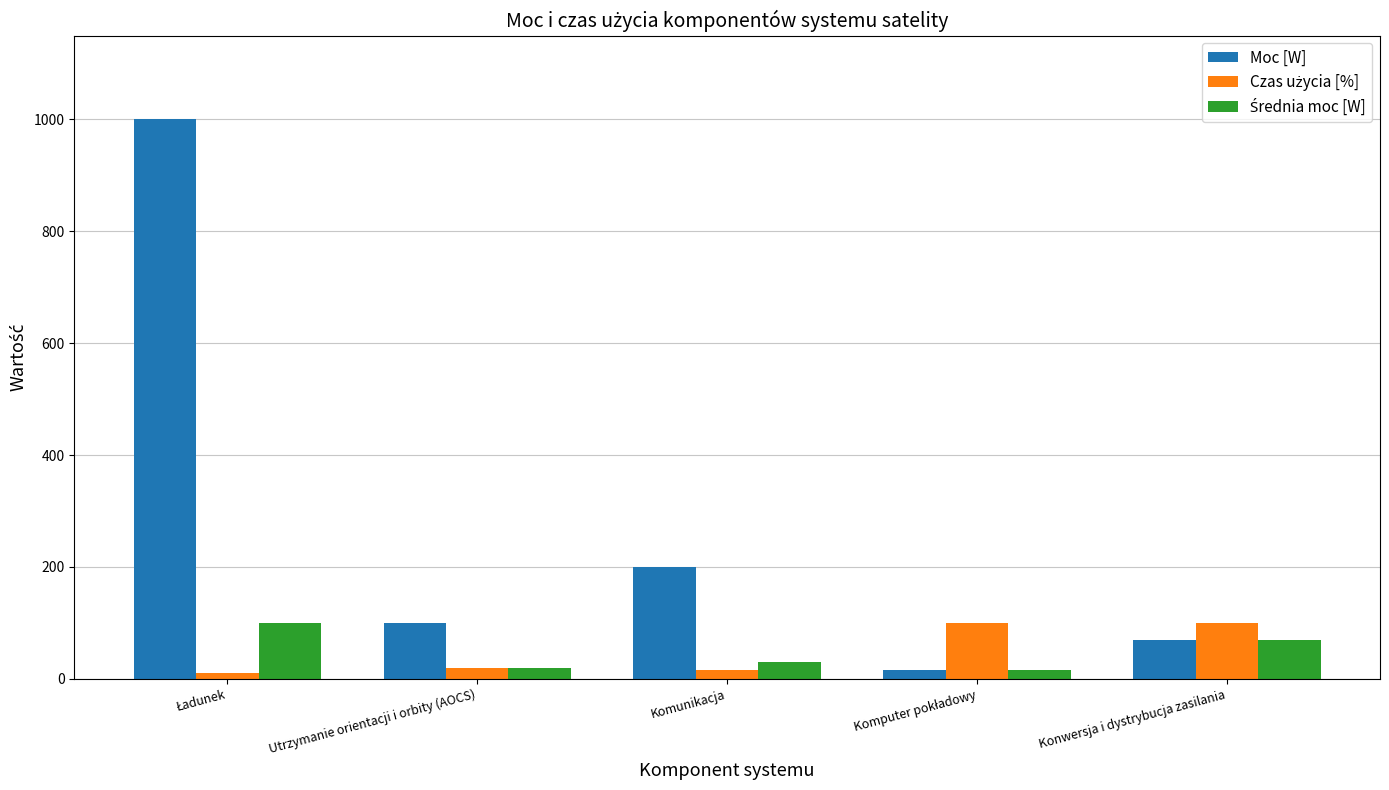

Which series has the largest total across all categories?

Moc [W]